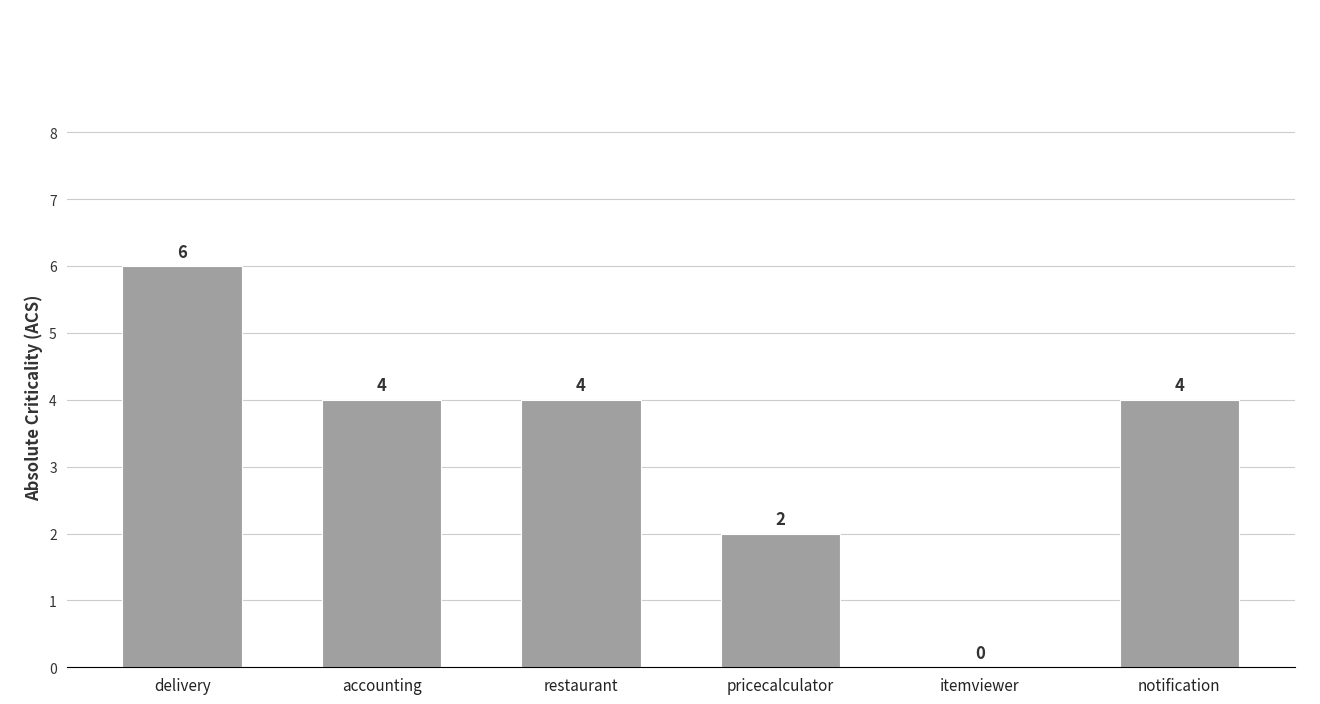

Does the chart contain stacked bars?

No